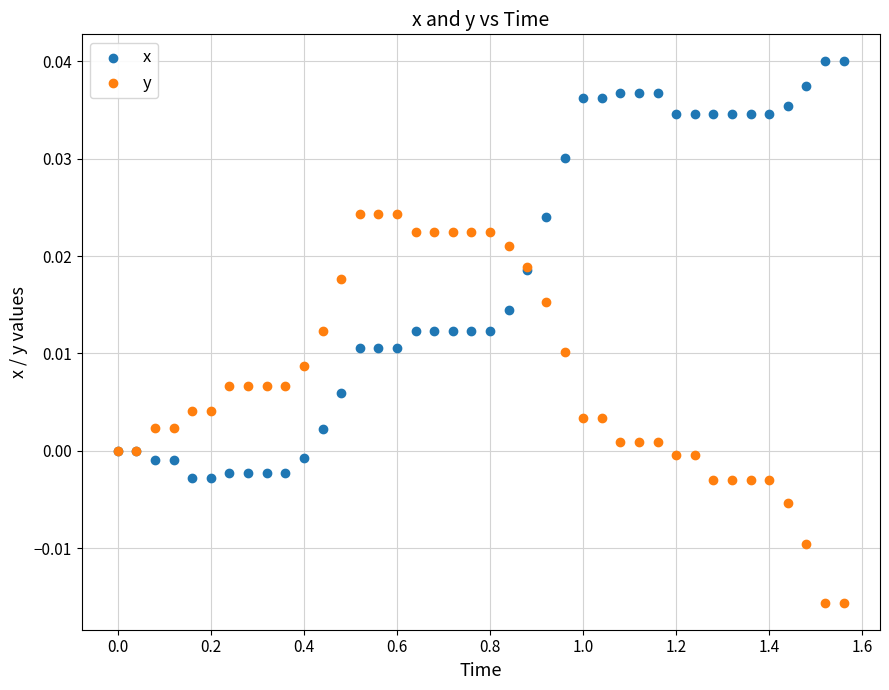

Which series reaches the minimum Y coordinate?

y